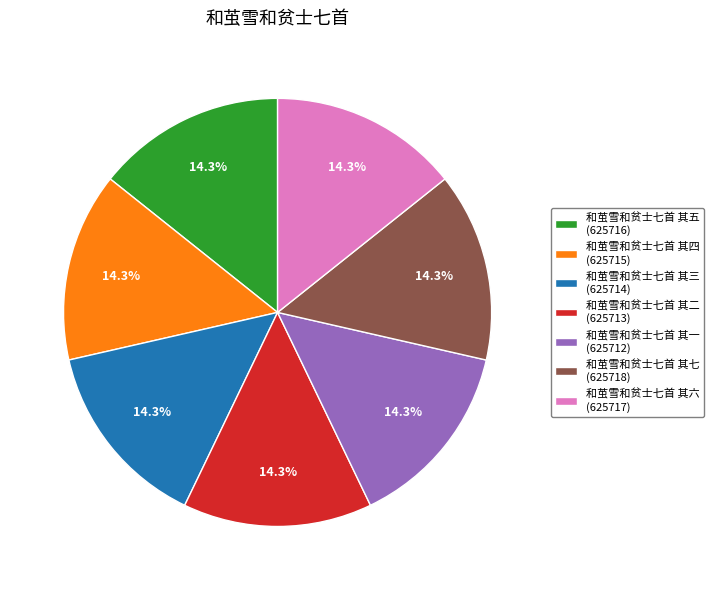

Is there any slice that represents more than half of the pie?

No